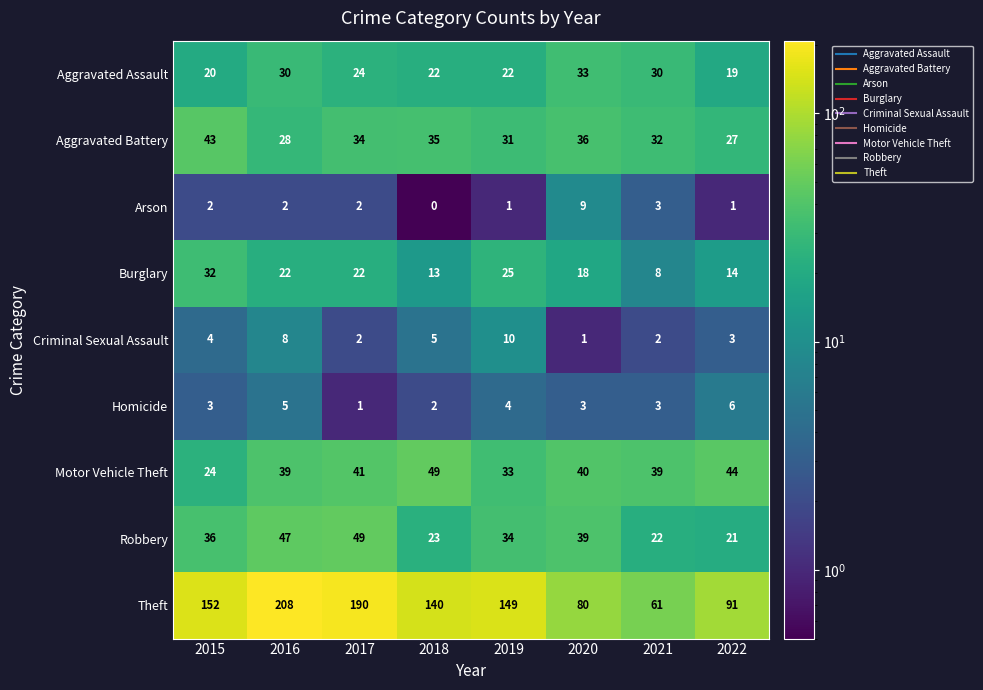

What is the greatest value displayed?

208